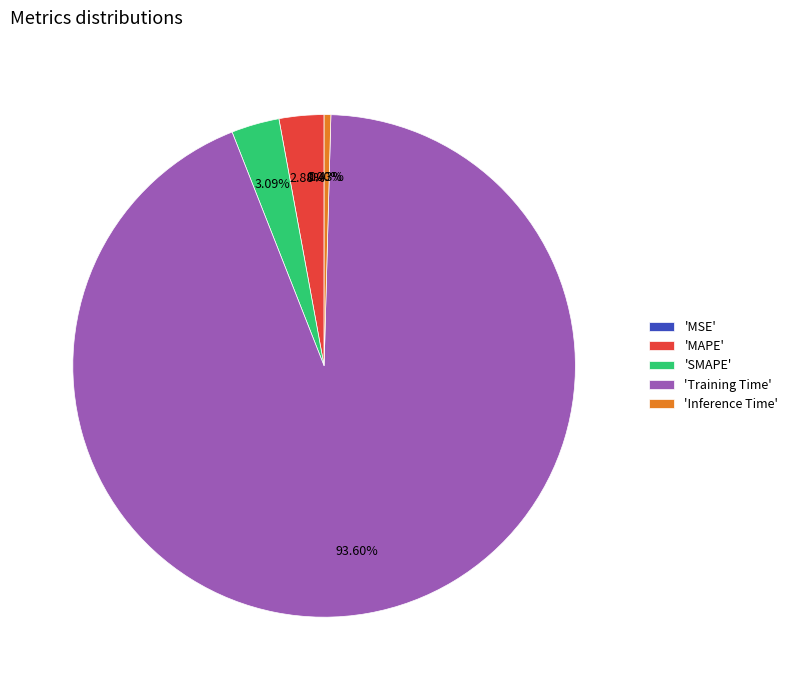

Which category has the biggest portion of the pie?

'Training Time'